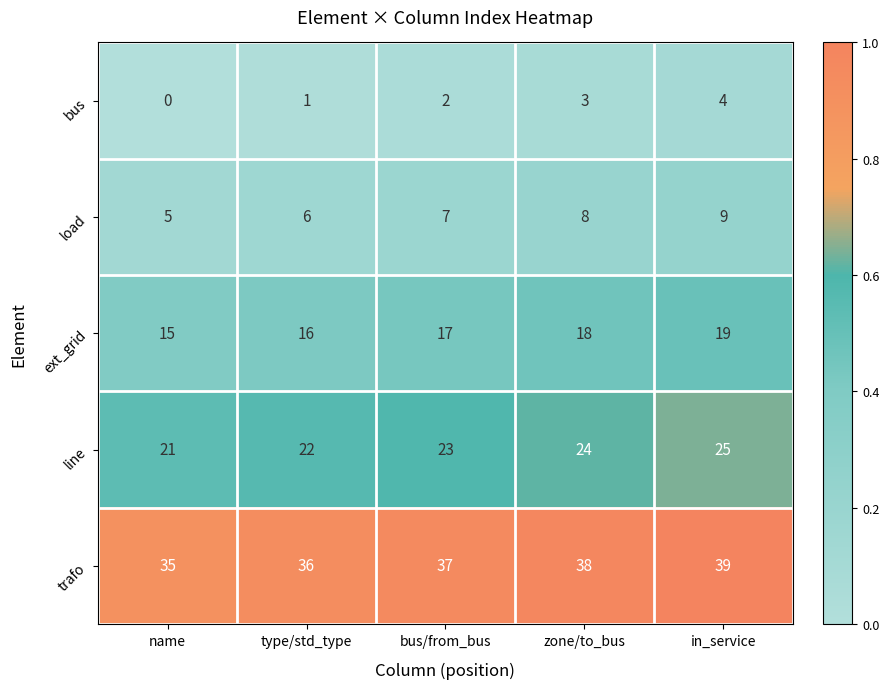

How many bus values are between 1 and 3?

3